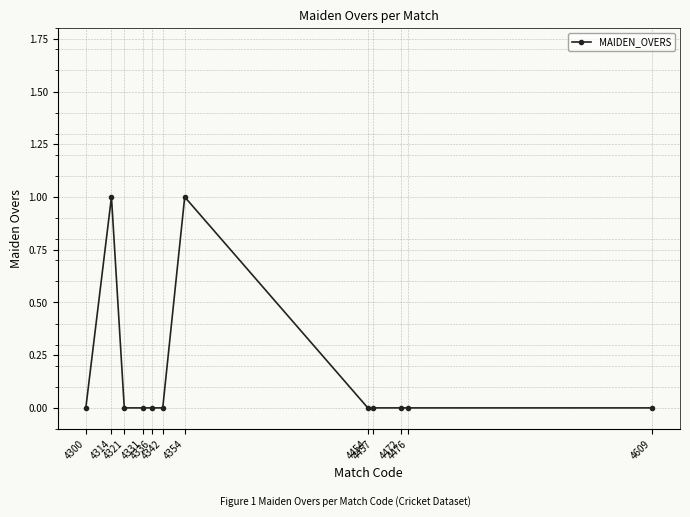

True or false: the data has more than 0 interior local peaks.

True